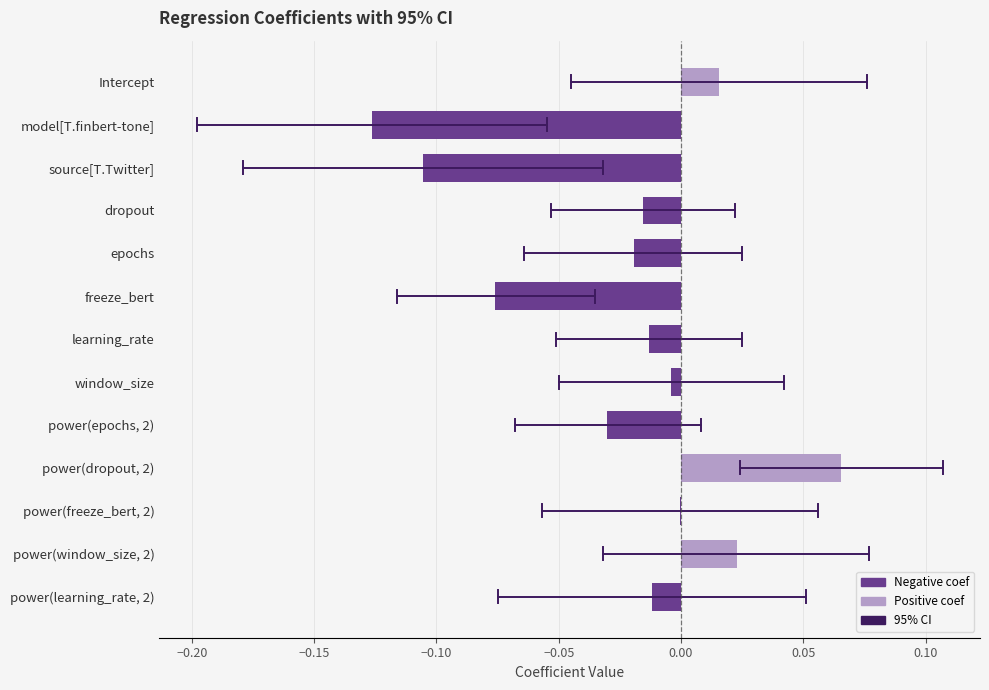

Are the bars horizontal?

Yes